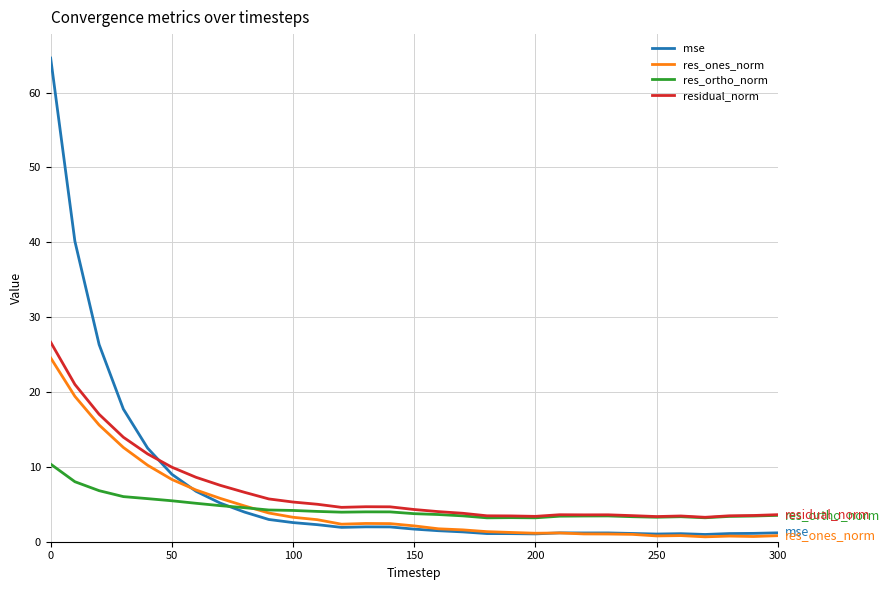

What is the lowest value of the res_ortho_norm series?

3.2